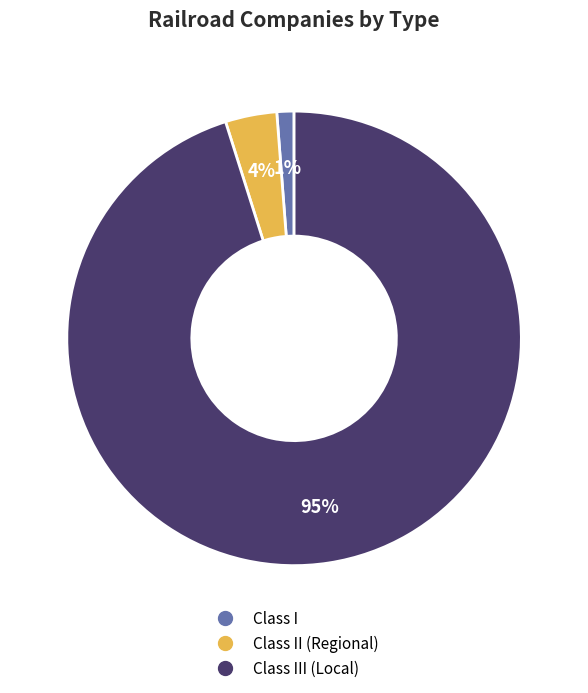

How many segments does this pie chart have?

3